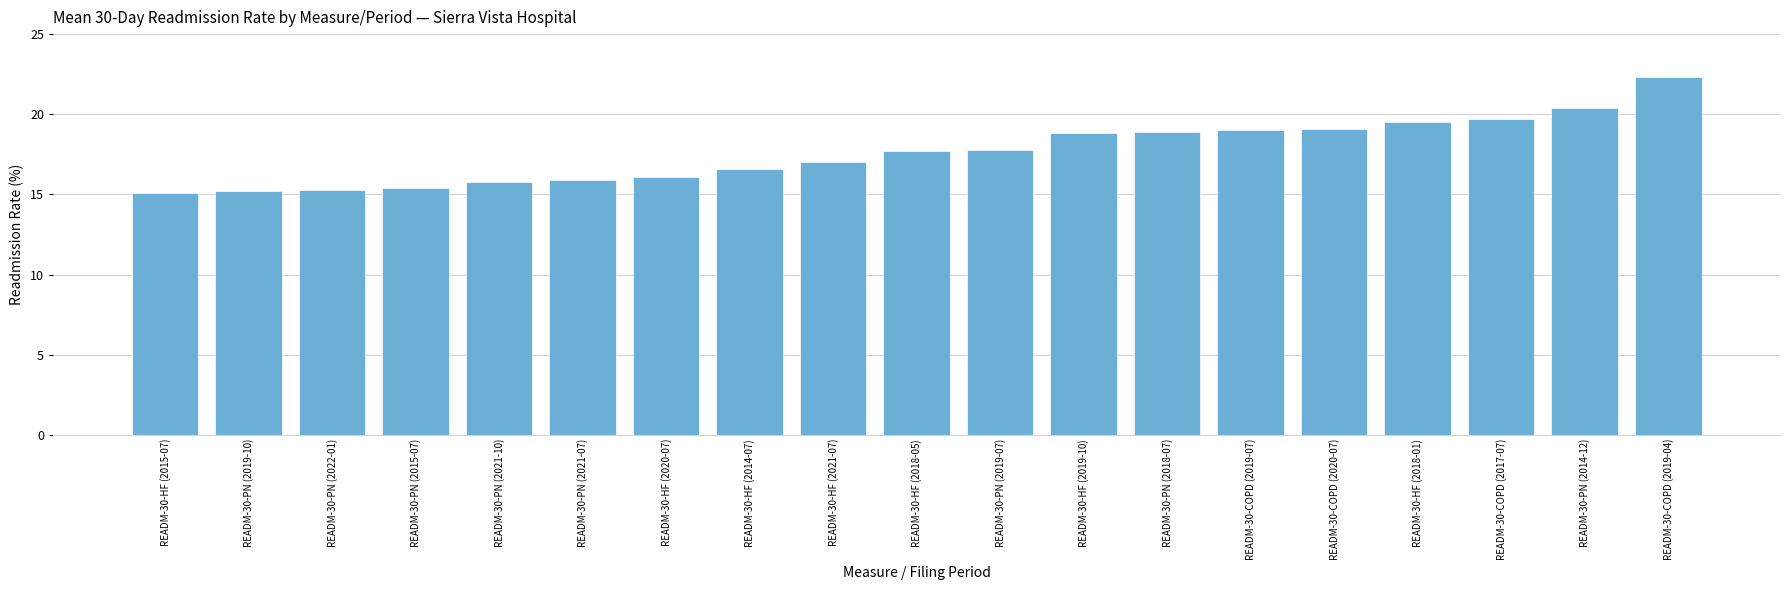

What is the sum of the values at READM-30-PN (2022-01) and READM-30-COPD (2017-07)?

35.0